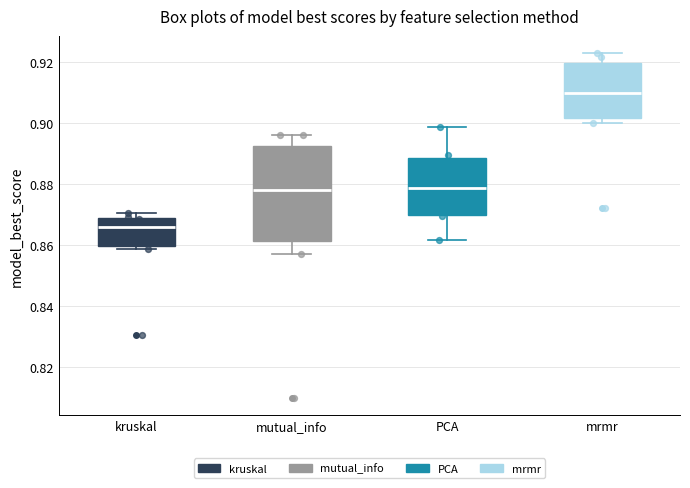

Which box's median line is the highest?

mrmr